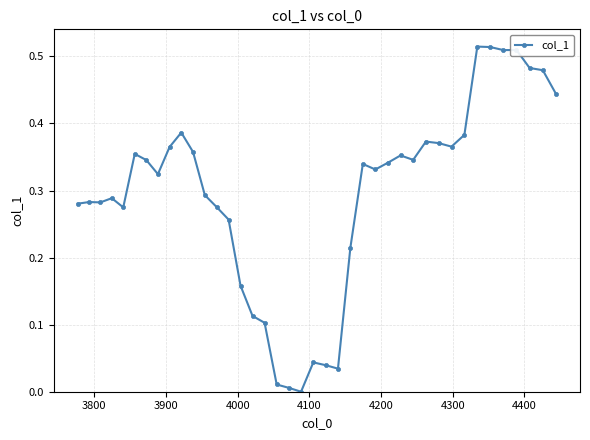

How many distinct data groups are displayed?

1